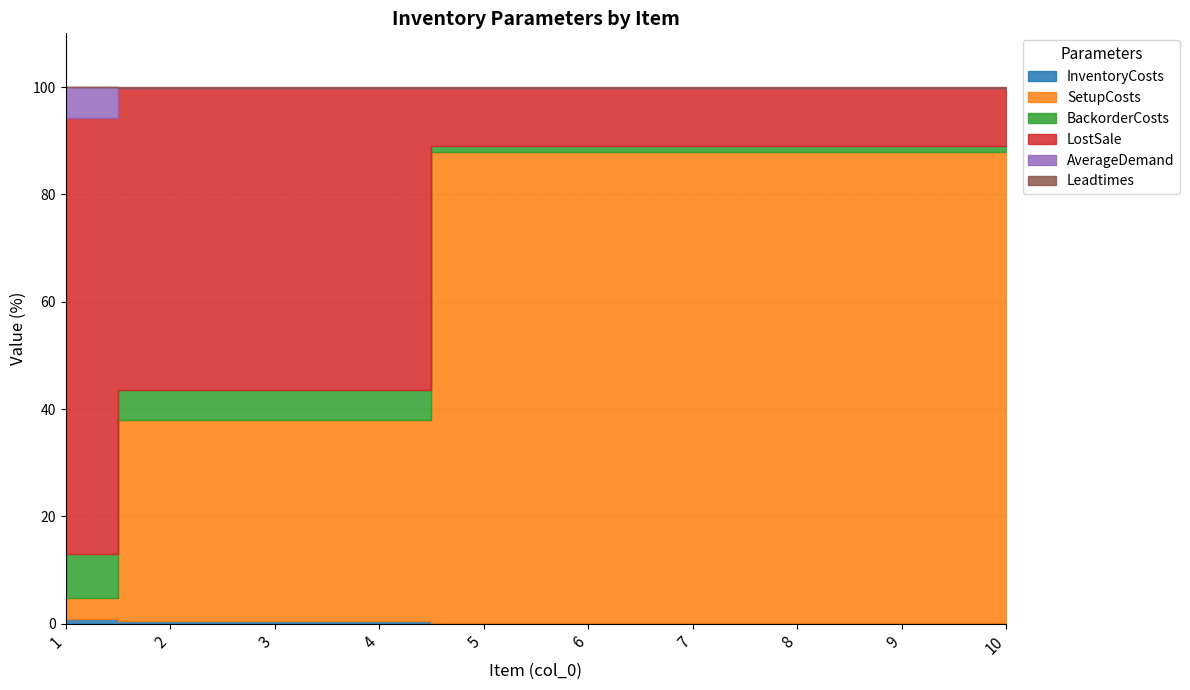

What is the sum of all InventoryCosts values?

25